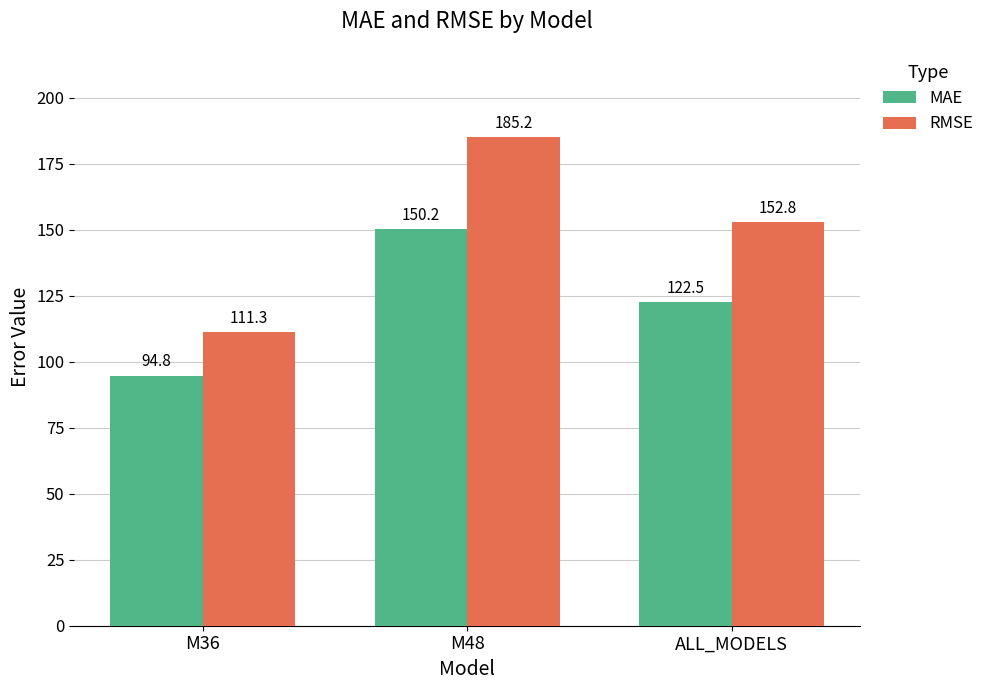

Read the MAE value at ALL_MODELS.

122.5